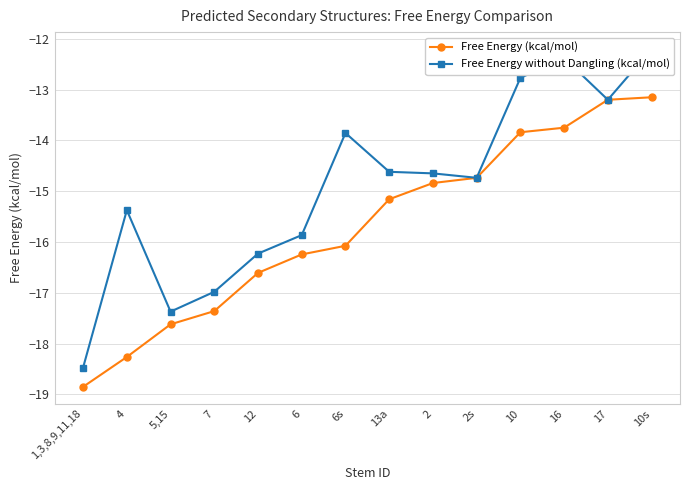

True or false: Free Energy (kcal/mol) and Free Energy without Dangling (kcal/mol) cross at least once.

False